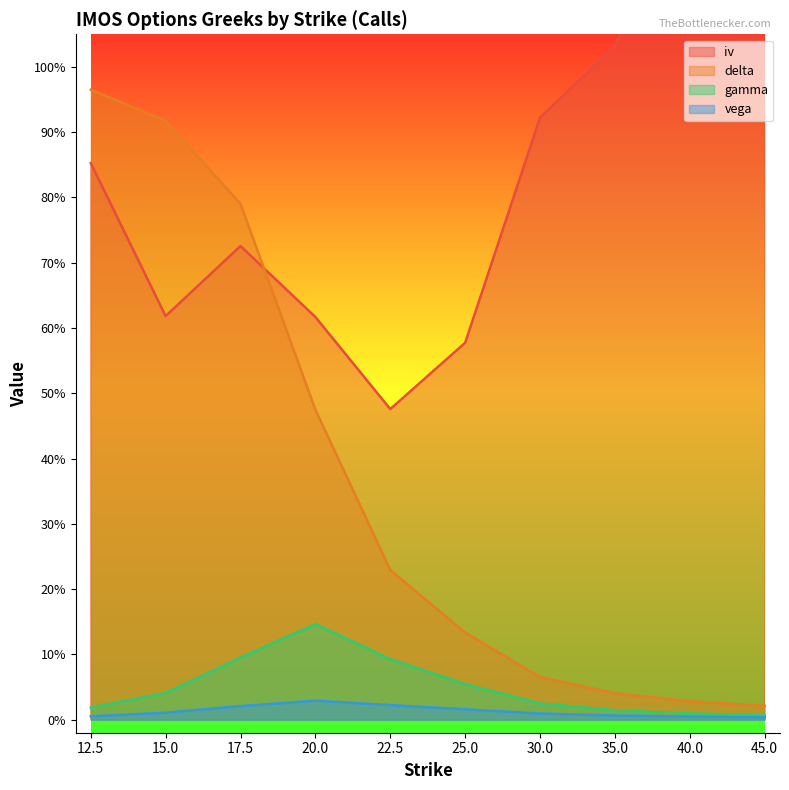

Which series has the largest total across all categories?

iv